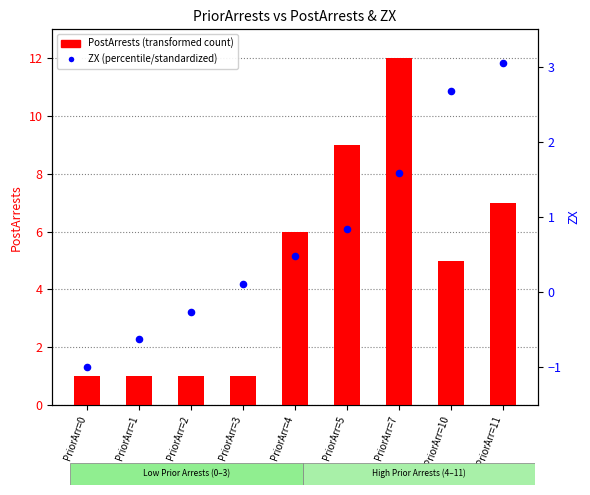

Which series has the widest spread of Y values?

PostArrests